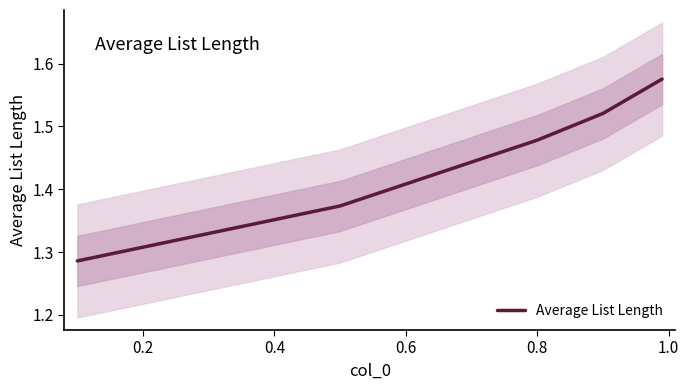

How many data points does each series have?

5